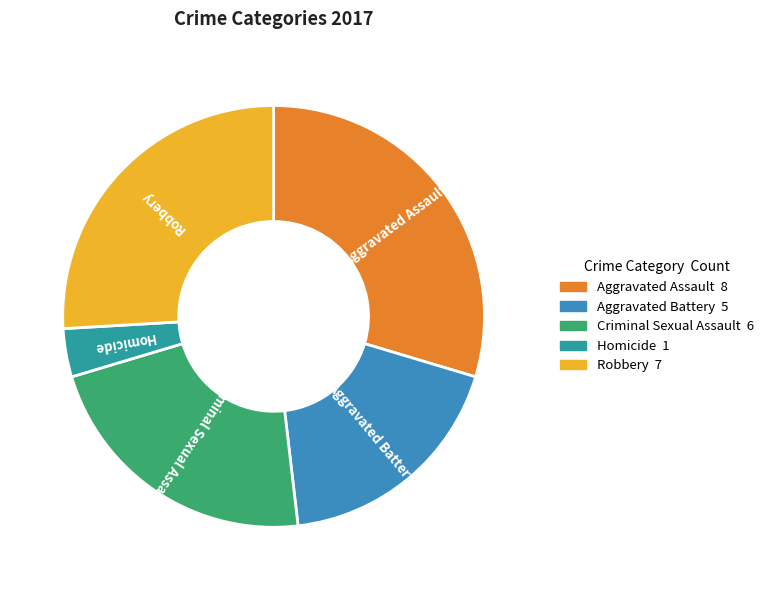

Is it true that Robbery is 26% of the pie?

True